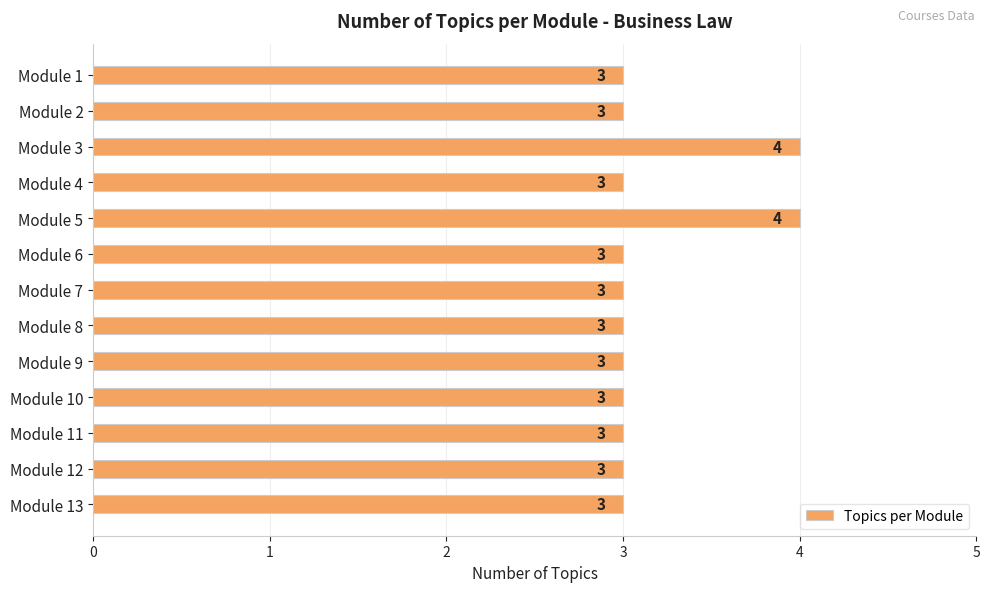

Is it true that the value at Module 2 is 1?

False